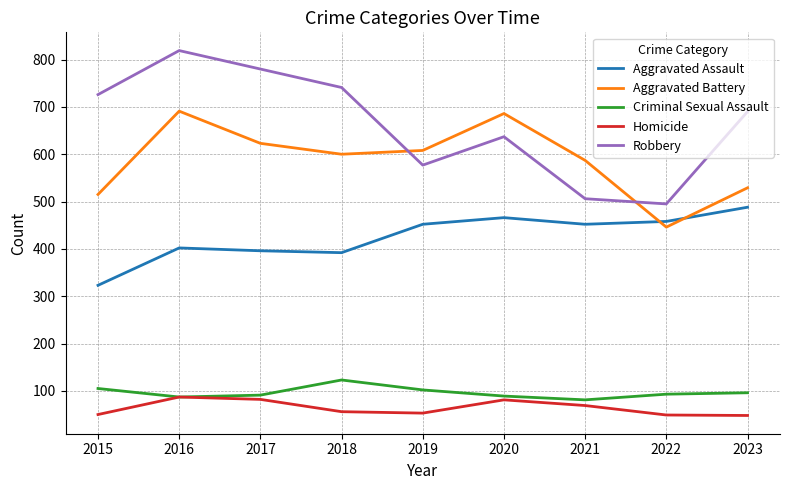

Between 2016 and 2021, which series saw the biggest shift?

Robbery